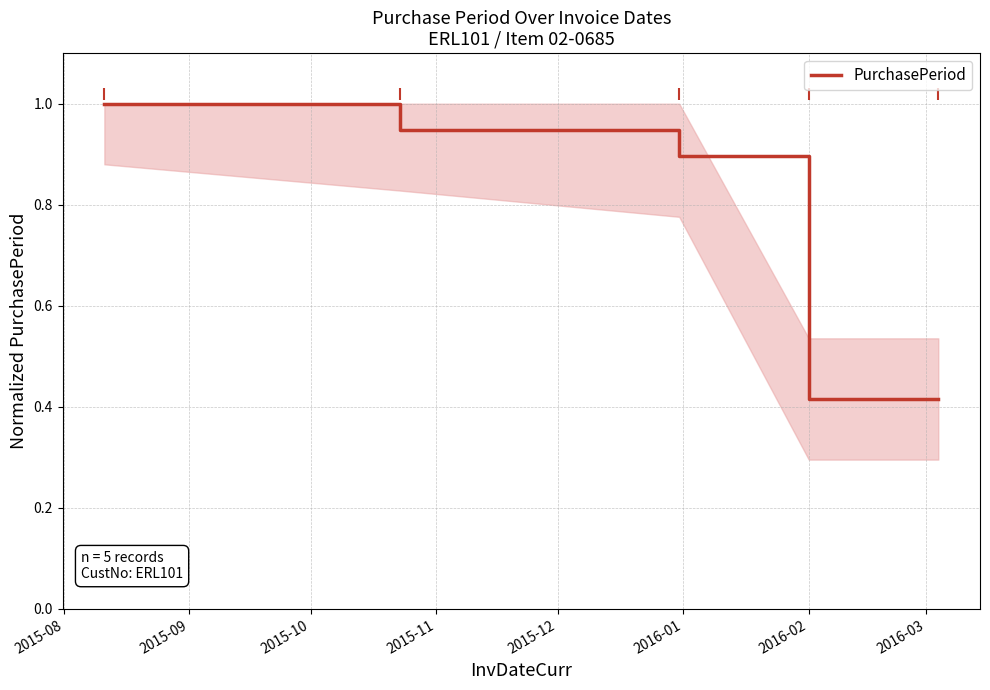

What is the sum of all values?

3.7